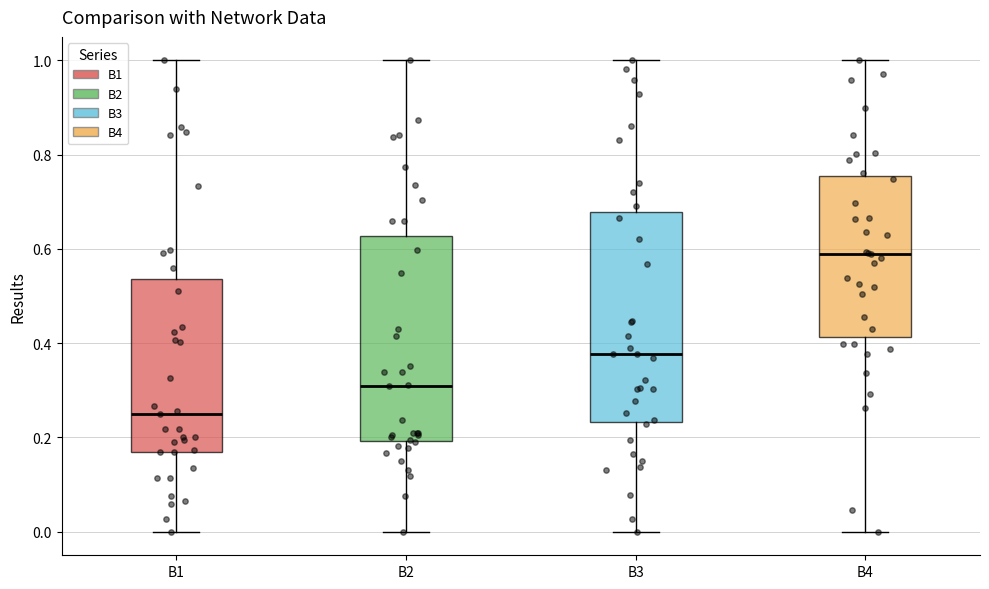

Reading left to right, read every box against the y-axis: the position of its median line, the range the box covers, and the ends of its whiskers. The values are not printed on the chart, so give them approximately, as read against the axis.

B1: median 0.26, box 0.16 to 0.54, whiskers 0.00 to 1.00
B2: median 0.30, box 0.20 to 0.62, whiskers 0.00 to 1.00
B3: median 0.38, box 0.24 to 0.68, whiskers 0.00 to 1.00
B4: median 0.58, box 0.42 to 0.76, whiskers 0.00 to 1.00